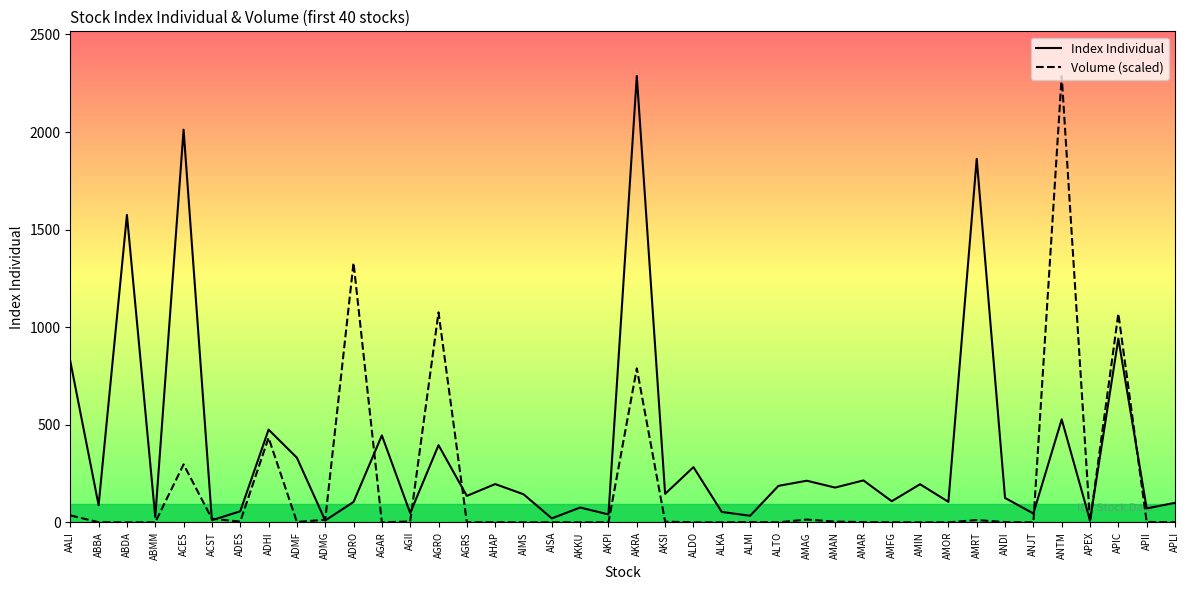

What is the value of the Index Individual point at the 21st from the left?

2287.4